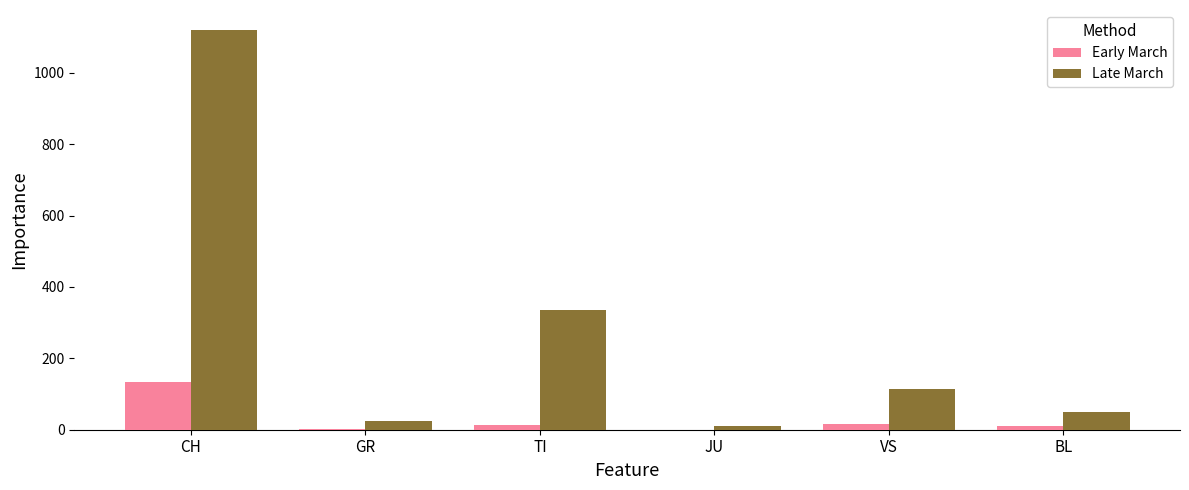

What is the sum of all Late March values?

1653